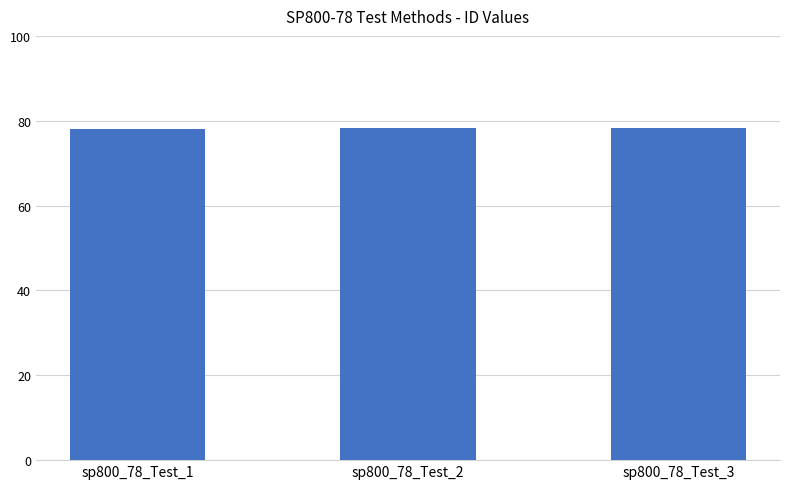

How many bars are there in total?

3